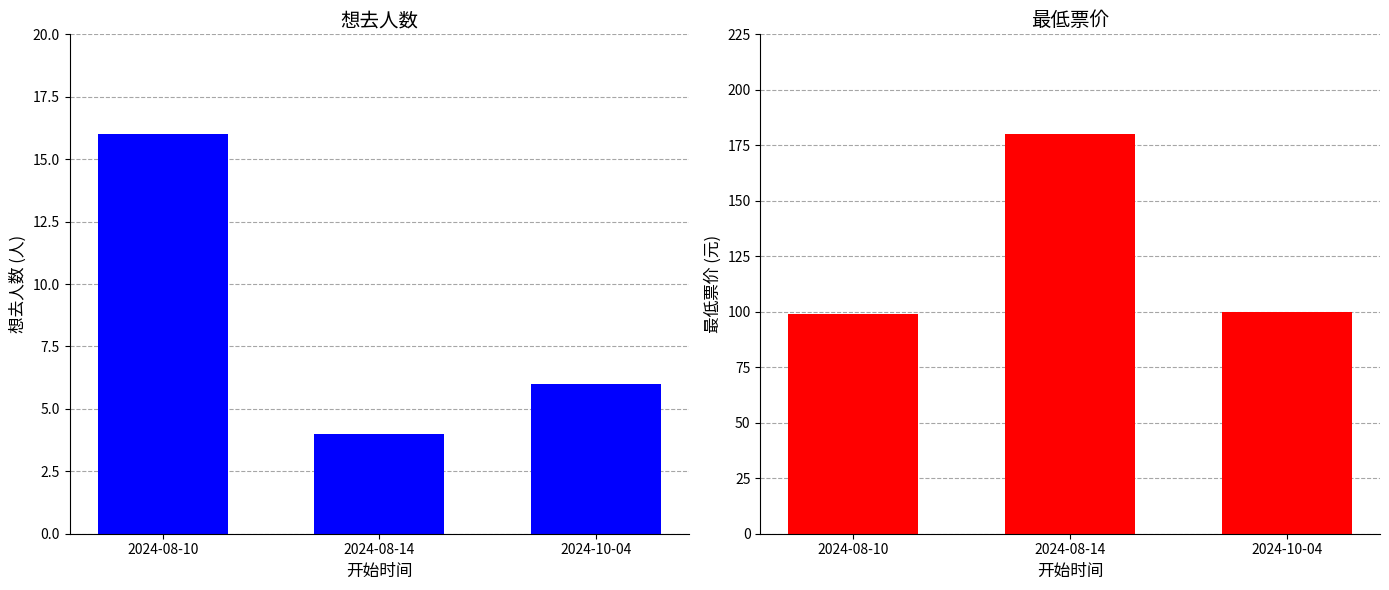

Rank the categories by 最低票价 value from lowest to highest.

2024-08-10, 2024-10-04, 2024-08-14